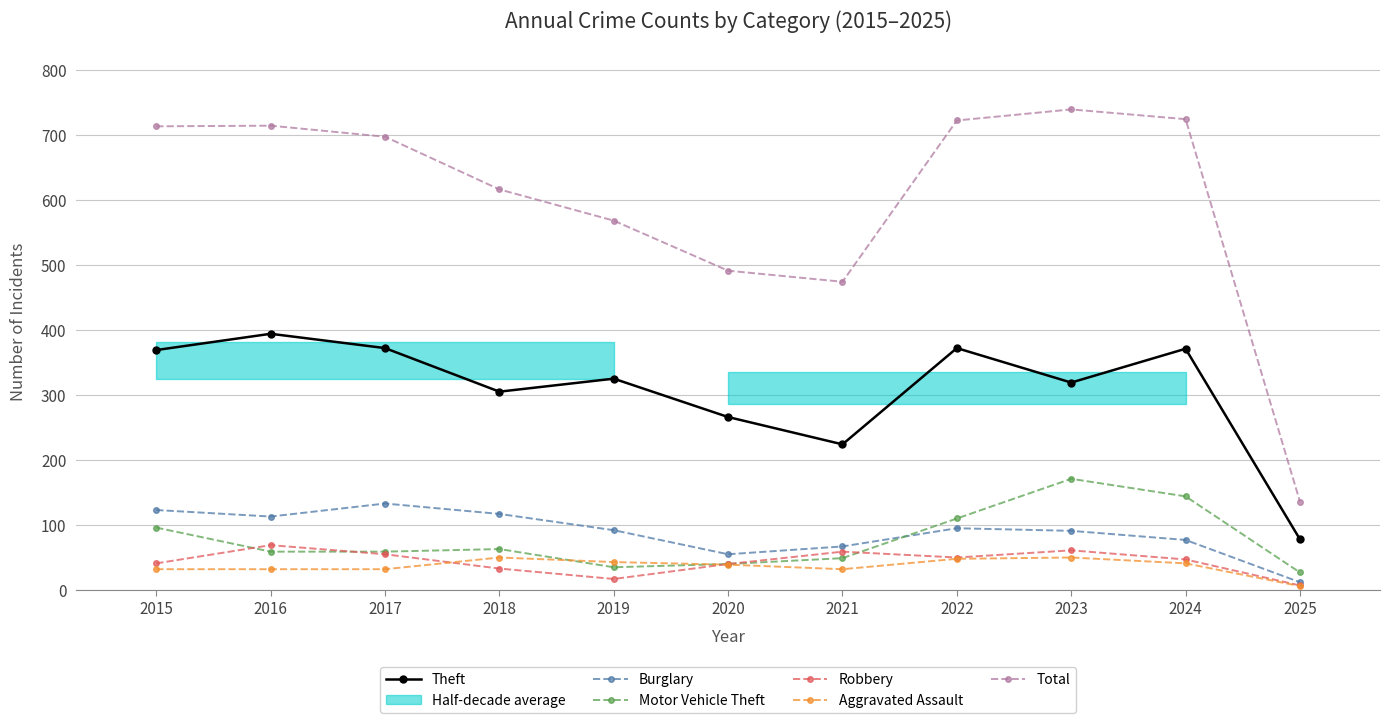

At which label does Aggravated Assault reach its peak?

2018